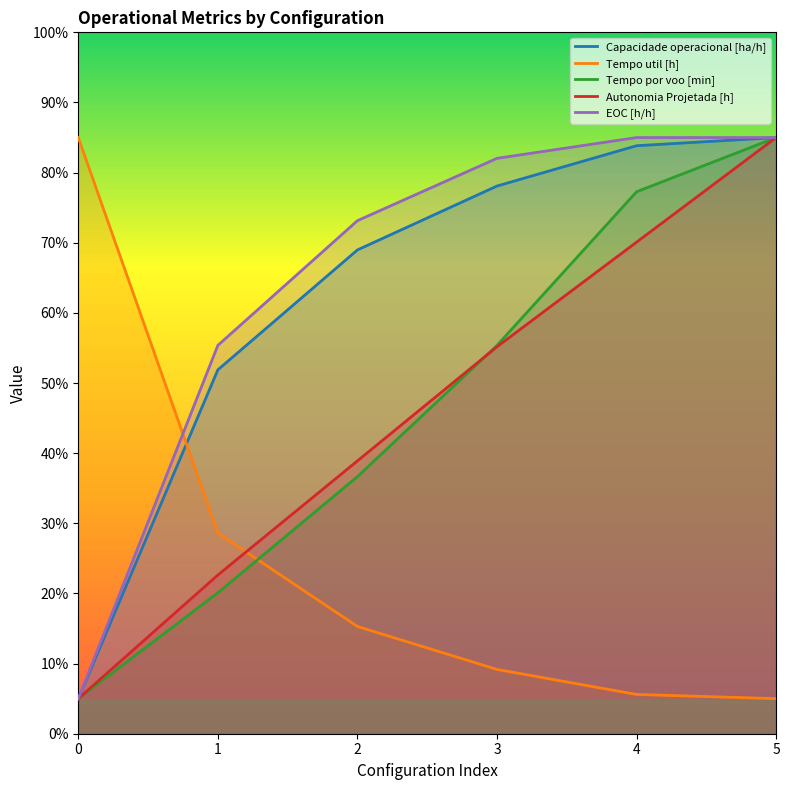

Reading left to right, list all the values displayed in this chart.

Capacidade operacional [ha/h]: 5.0	51.9	69.0	78.1	83.8	85.0
Tempo util [h]: 85.0	28.6	15.3	9.2	5.6	5.0
Tempo por voo [min]: 5.0	20.1	36.7	55.4	77.3	85.0
Autonomia Projetada [h]: 5.0	22.6	38.9	55.2	70.1	85.0
EOC [h/h]: 5.0	55.4	73.1	82.0	85.0	85.0